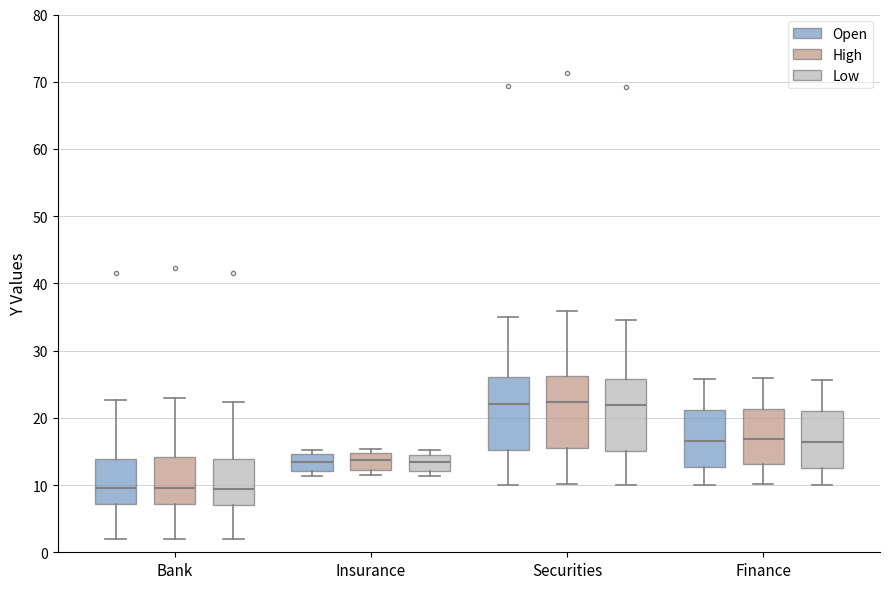

Reading left to right, transcribe this box plot: for each box, give where its median line is, the range the box spans, and where its two whiskers end, as read against the y-axis. The values are not printed on the chart, so give them approximately, as read against the axis.

Bank (Open): median 10, box 7 to 14, whiskers 2 to 23
Bank (High): median 10, box 7 to 14, whiskers 2 to 23
Bank (Low): median 9, box 7 to 14, whiskers 2 to 22
Insurance (Open): median 13, box 12 to 15, whiskers 11 to 15 (just above the box's upper edge)
Insurance (High): median 14, box 12 to 15, whiskers 12 (just below the box's lower edge) to 15 (just above the box's upper edge)
Insurance (Low): median 13, box 12 to 14, whiskers 11 to 15
Securities (Open): median 22, box 15 to 26, whiskers 10 to 35
Securities (High): median 22, box 16 to 26, whiskers 10 to 36
Securities (Low): median 22, box 15 to 26, whiskers 10 to 35
Finance (Open): median 17, box 13 to 21, whiskers 10 to 26
Finance (High): median 17, box 13 to 21, whiskers 10 to 26
Finance (Low): median 16, box 13 to 21, whiskers 10 to 26